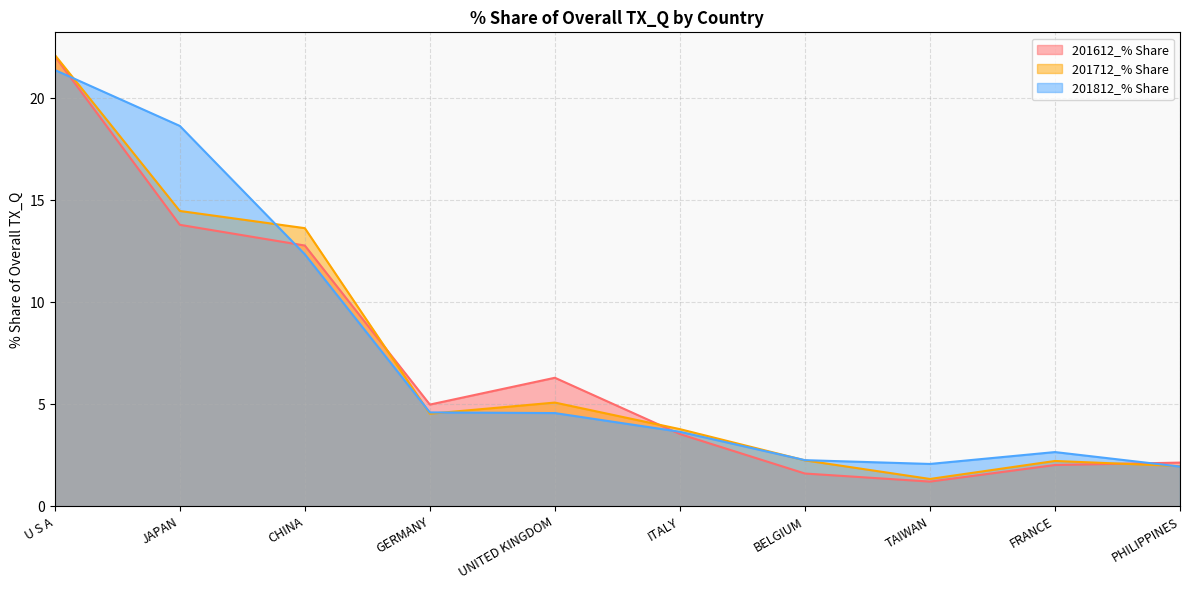

What is the difference between the 201812_% Share values at TAIWAN and PHILIPPINES?

0.1